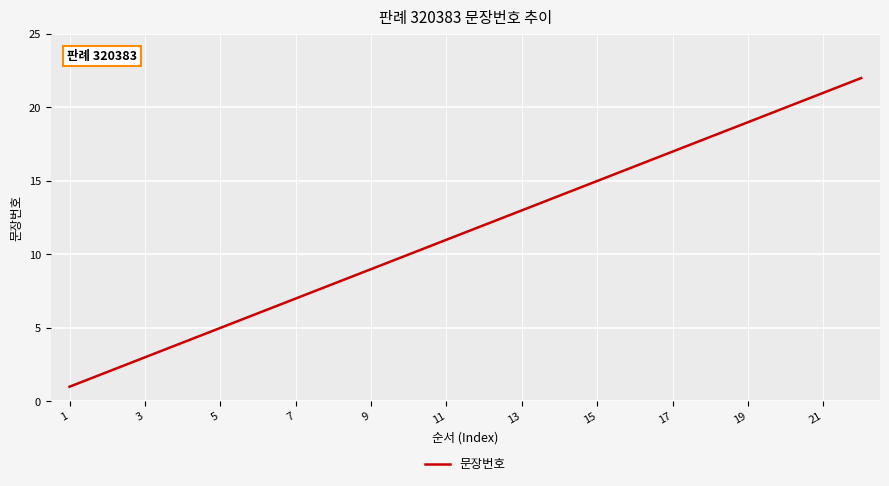

What is the maximum value shown in the chart?

22